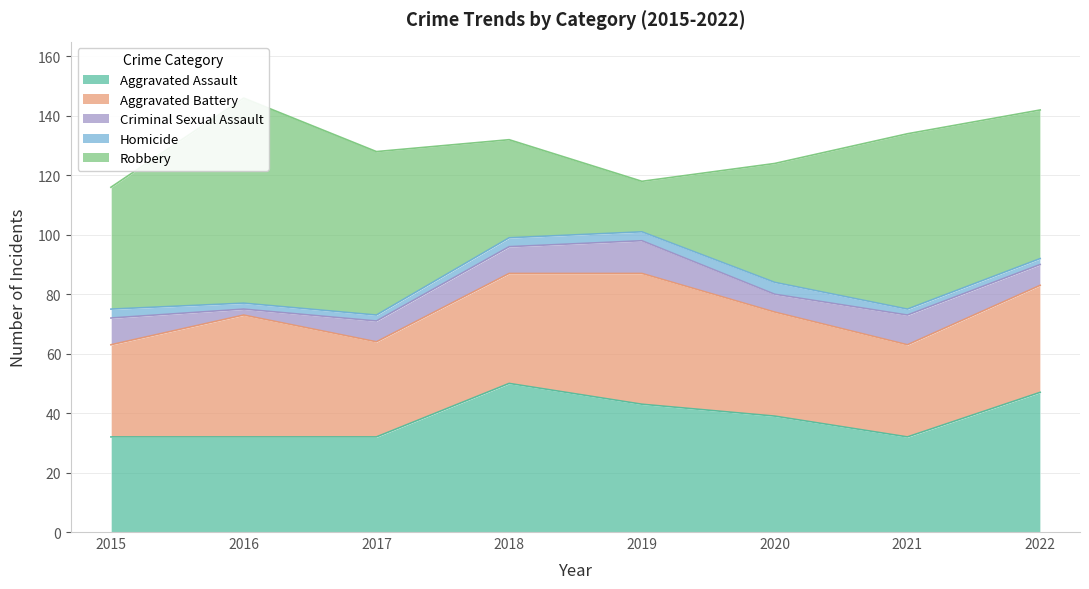

At which category does Homicide reach its first local peak?

2020